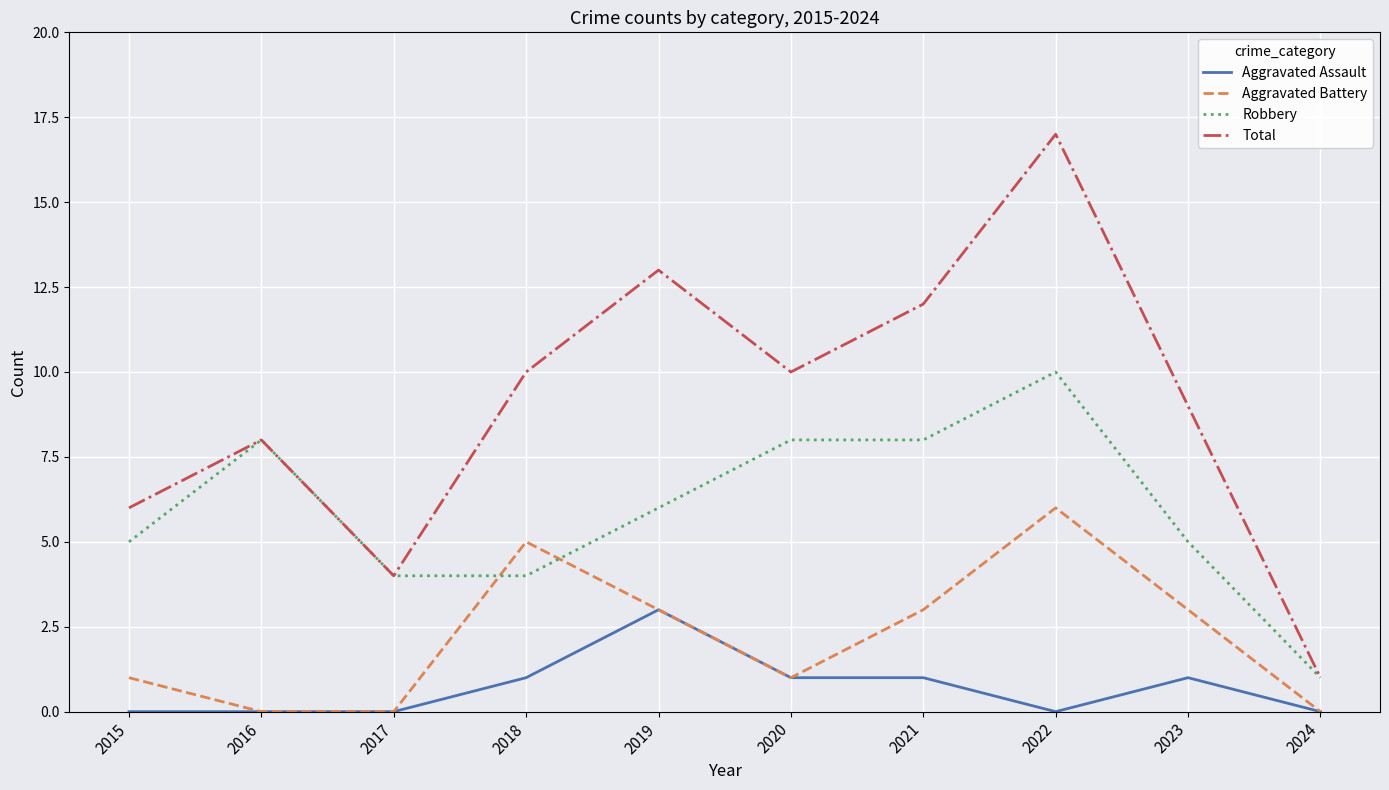

At which category does the chart reach its peak across all series?

2022